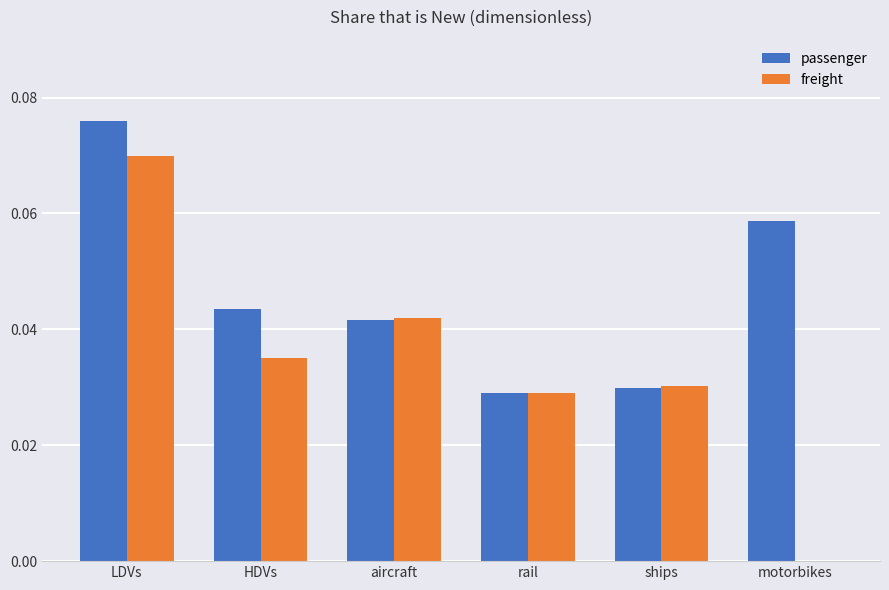

Which series changed the most between HDVs and rail?

passenger